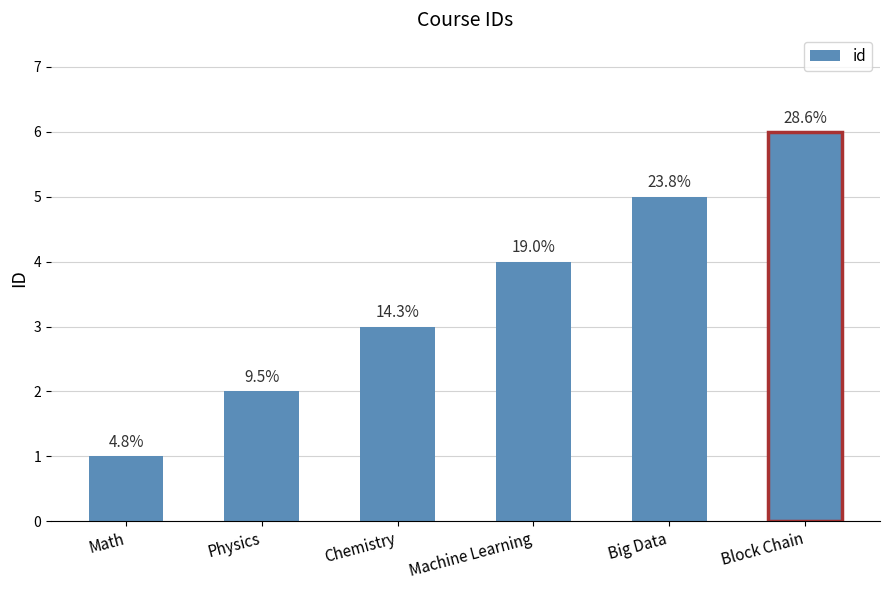

Does the chart contain any negative values?

No